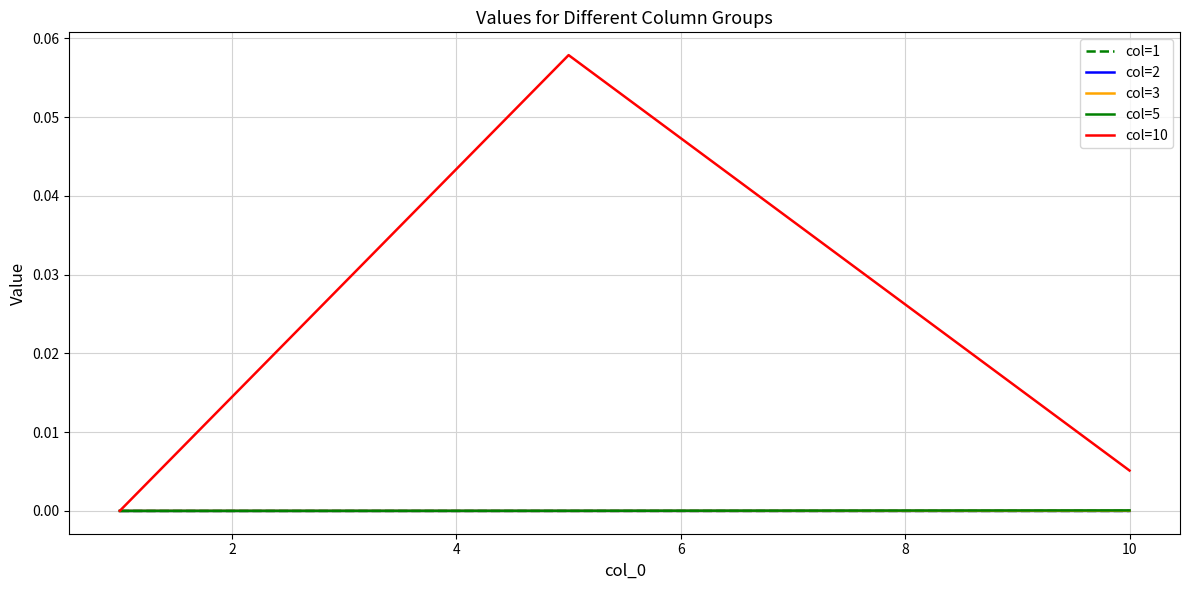

Which series has the largest range (max minus min)?

col=10